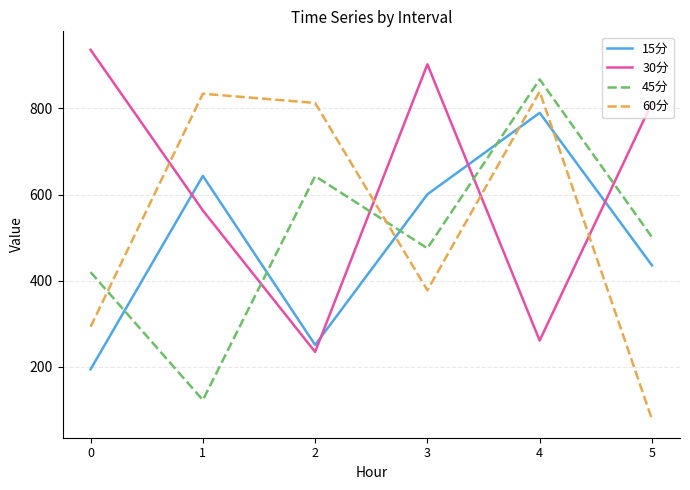

How many categories are shown in the chart?

6